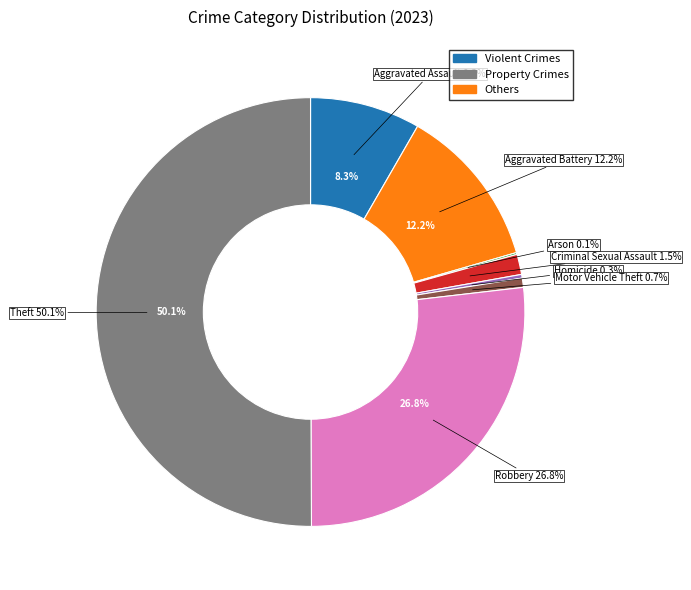

Is Theft the majority of the pie?

Yes